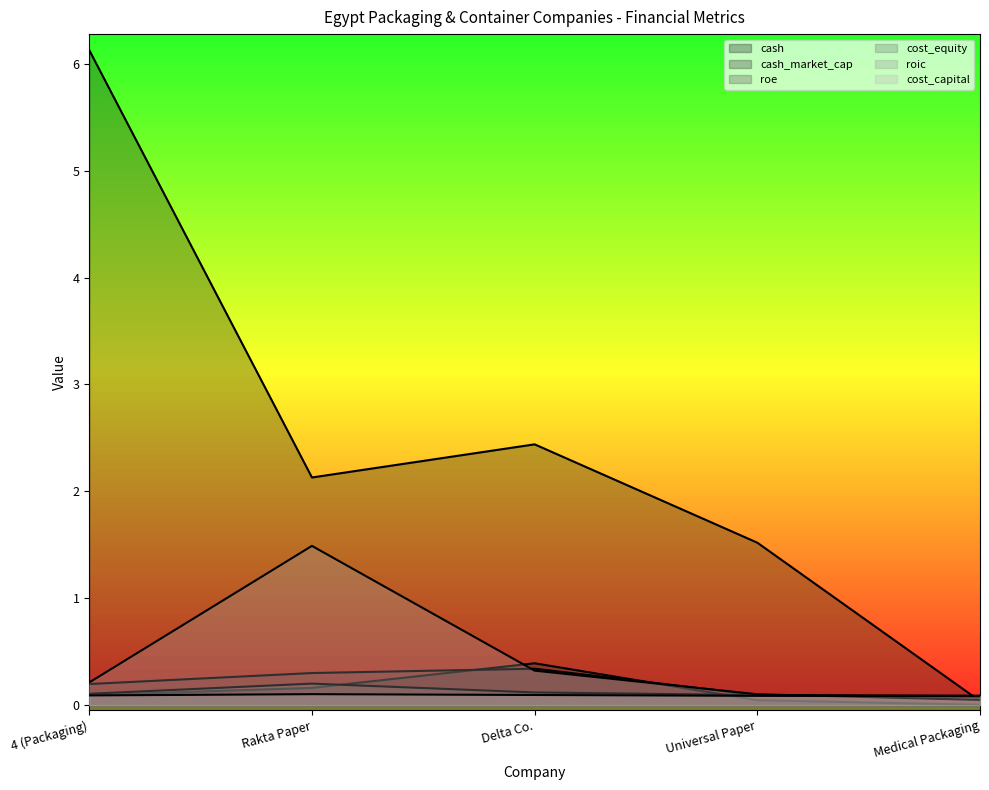

List the labels in order of cost_capital value, smallest first.

Medical Packaging, Universal Paper, 4 (Packaging), Delta Co., Rakta Paper